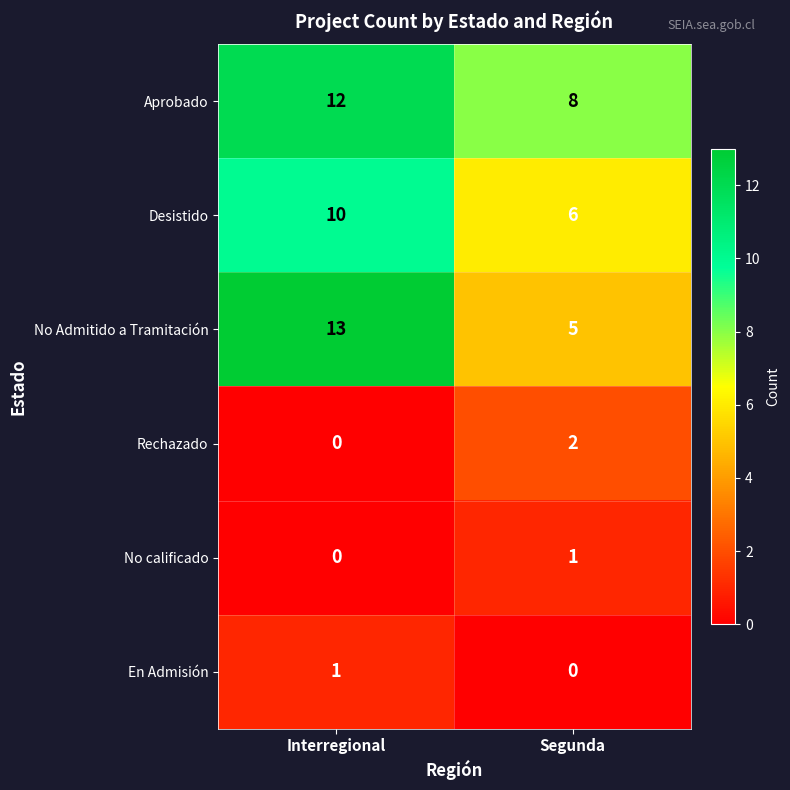

Which series has the largest total across all categories?

Aprobado